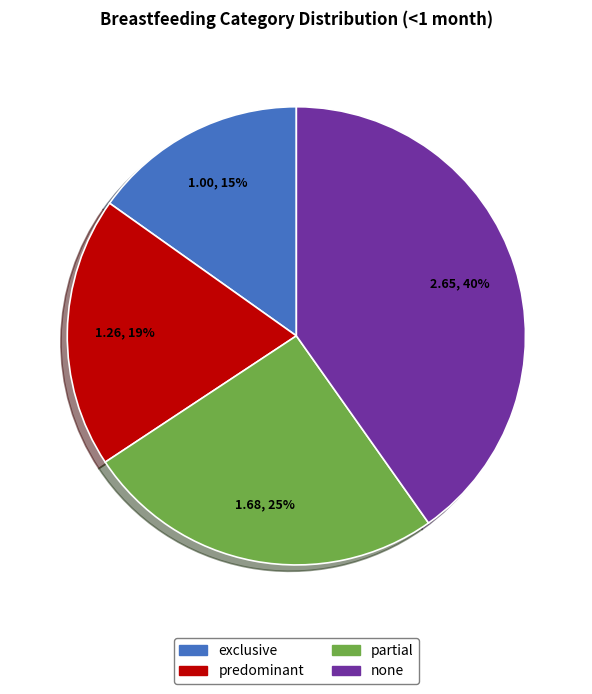

Which category has the smallest portion of the pie?

exclusive